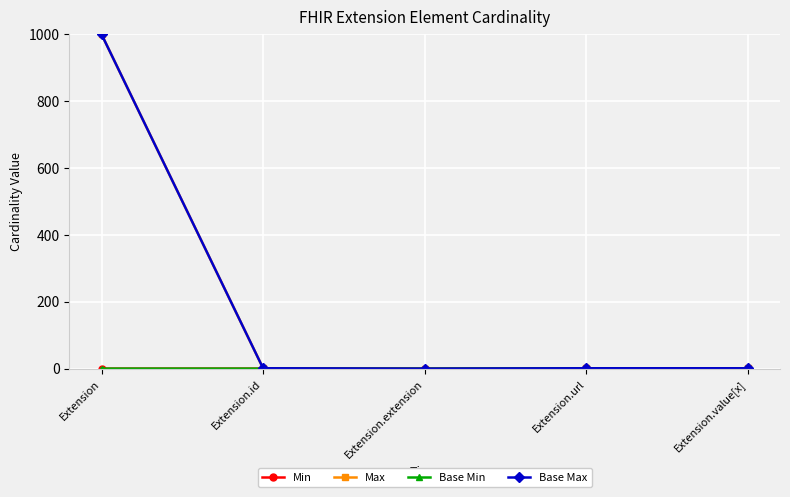

What is the sum of all Base Max values?

1002